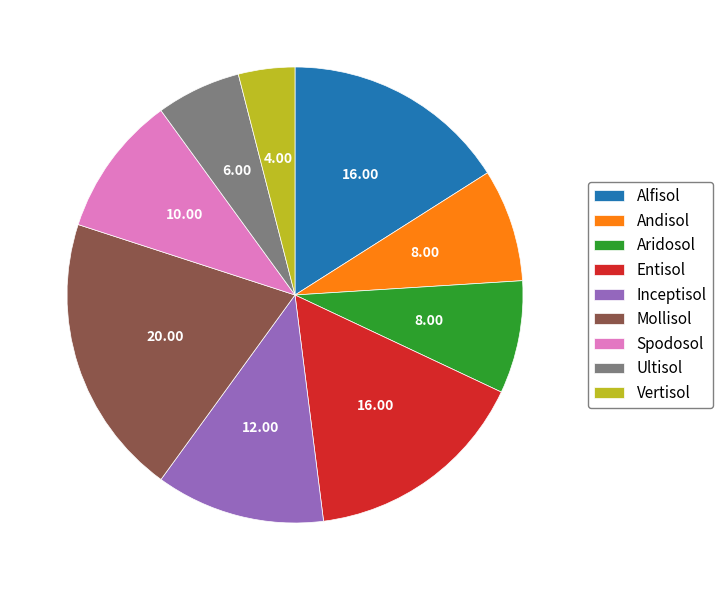

True or false: Inceptisol accounts for 21% of the total.

False